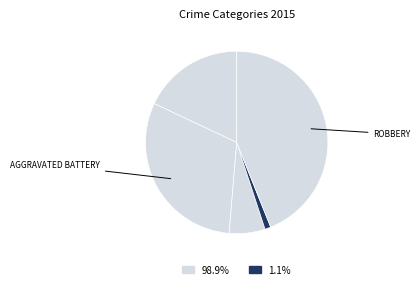

Count the number of slices in the pie.

5